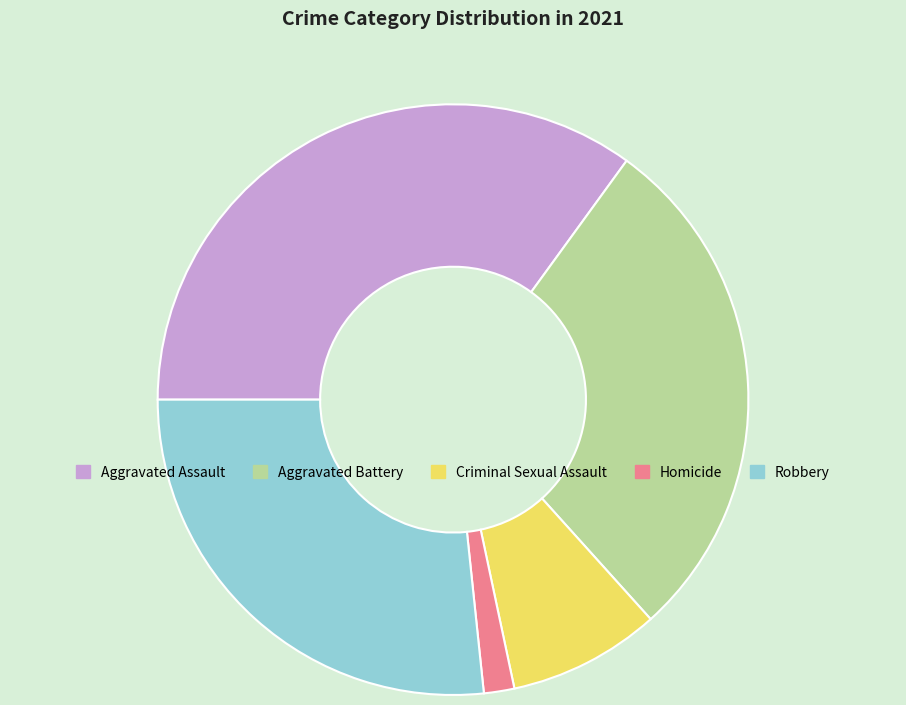

True or false: Homicide accounts for 2% of the total.

True